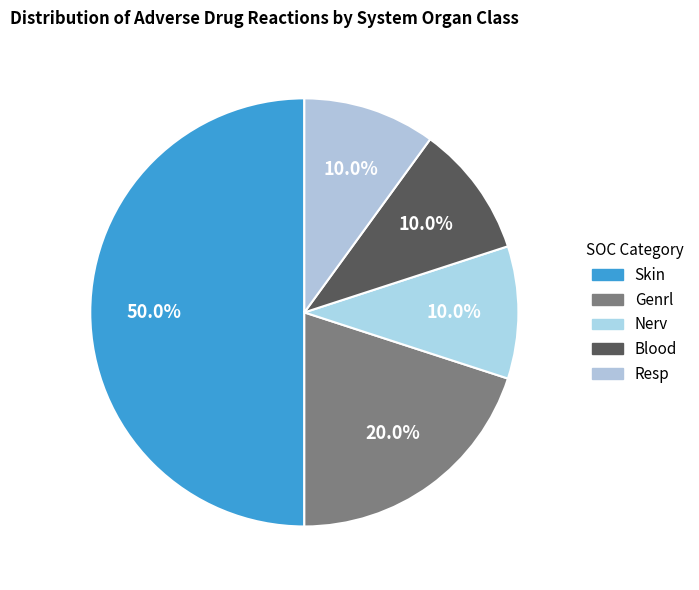

To the nearest percent, what is the average slice percentage?

20%